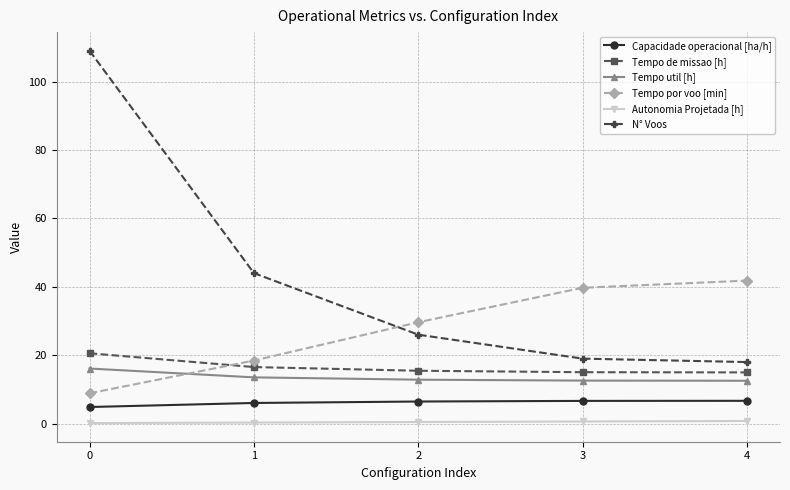

True or false: Tempo util [h] and Capacidade operacional [ha/h] cross at least once.

False